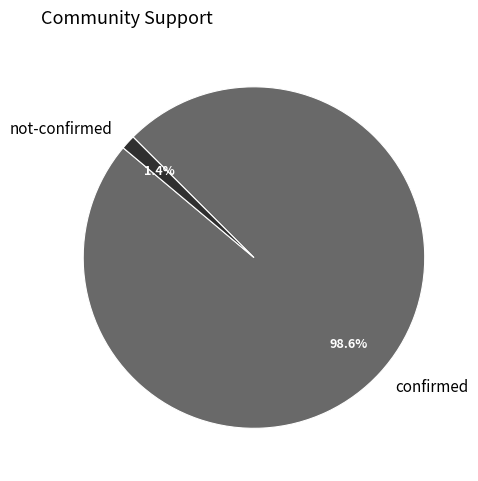

Rank the categories by value from lowest to highest.

not-confirmed, confirmed